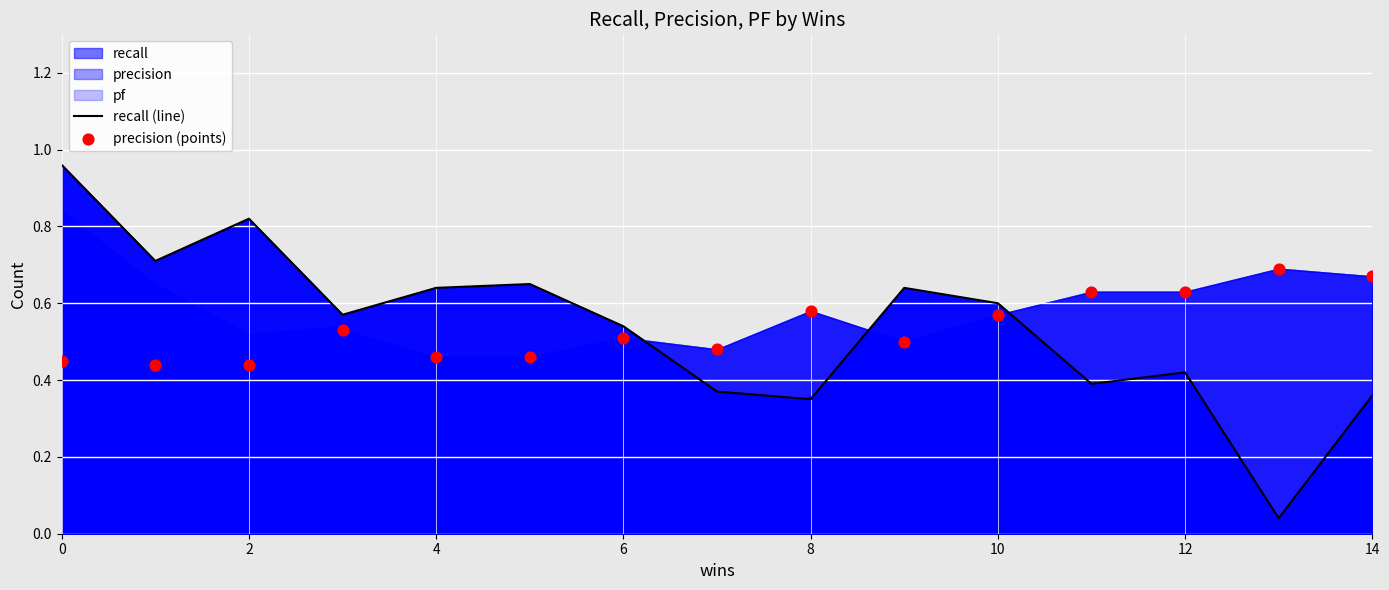

Is it true that recall (line) equals 0.2 at 8?

False